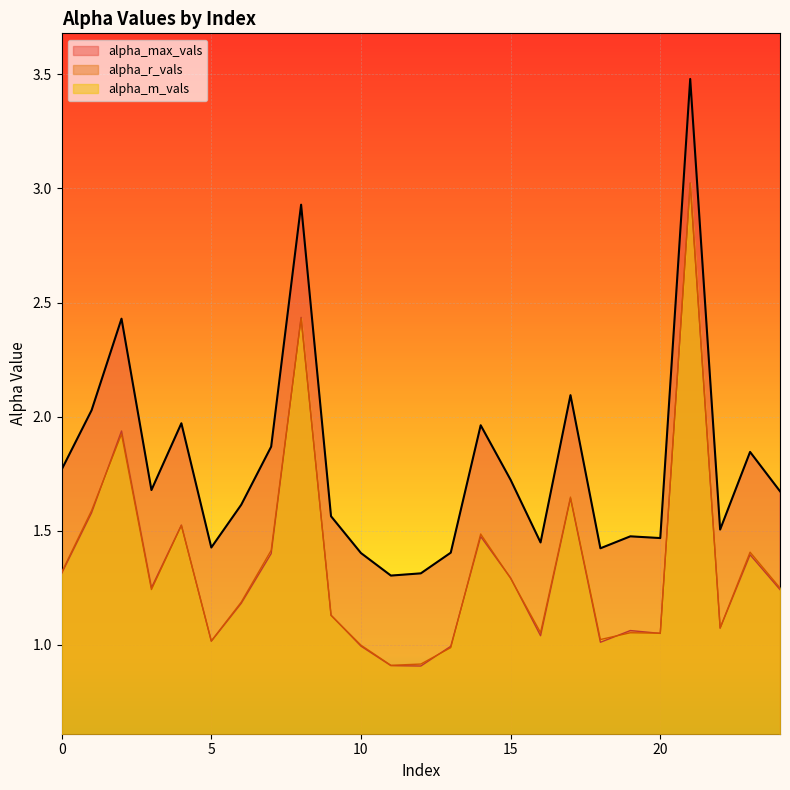

Which series changed the most between 11 and 15?

alpha_max_vals